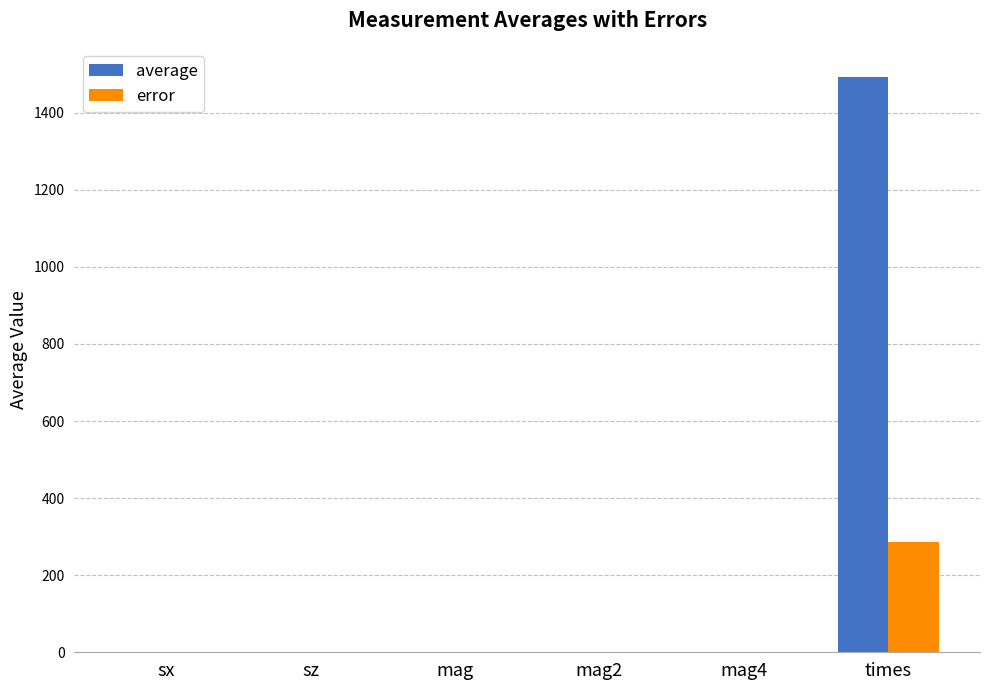

Count the number of data series in this chart.

2